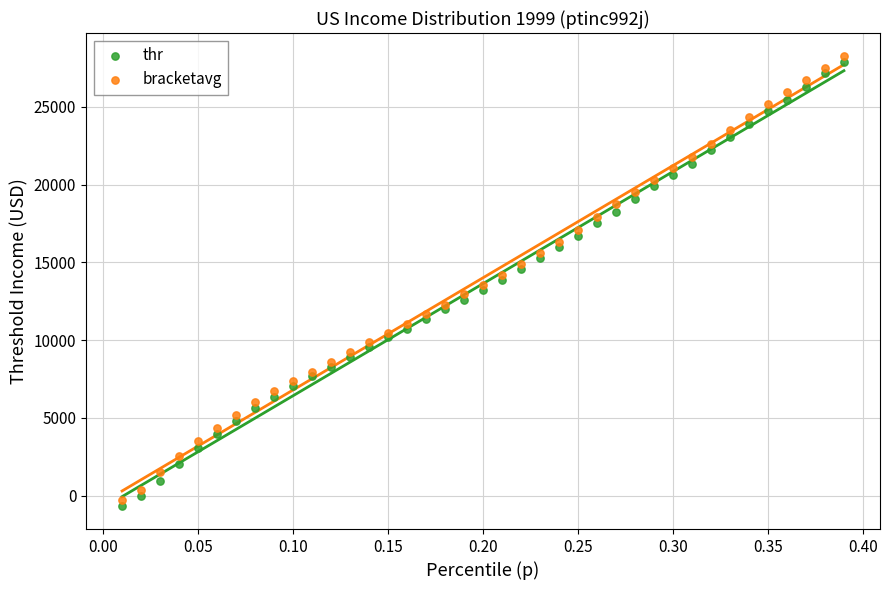

What is the X range (max minus min) for the scatter plot?

0.4